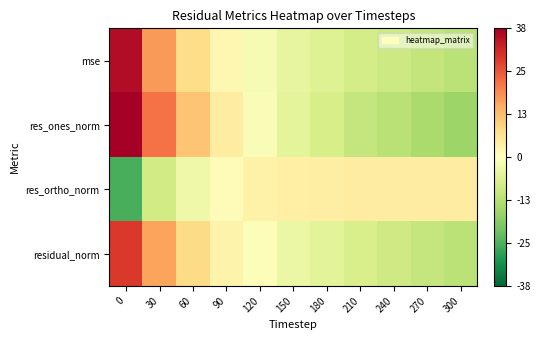

Which series changed the most between 180 and 240?

res_ones_norm